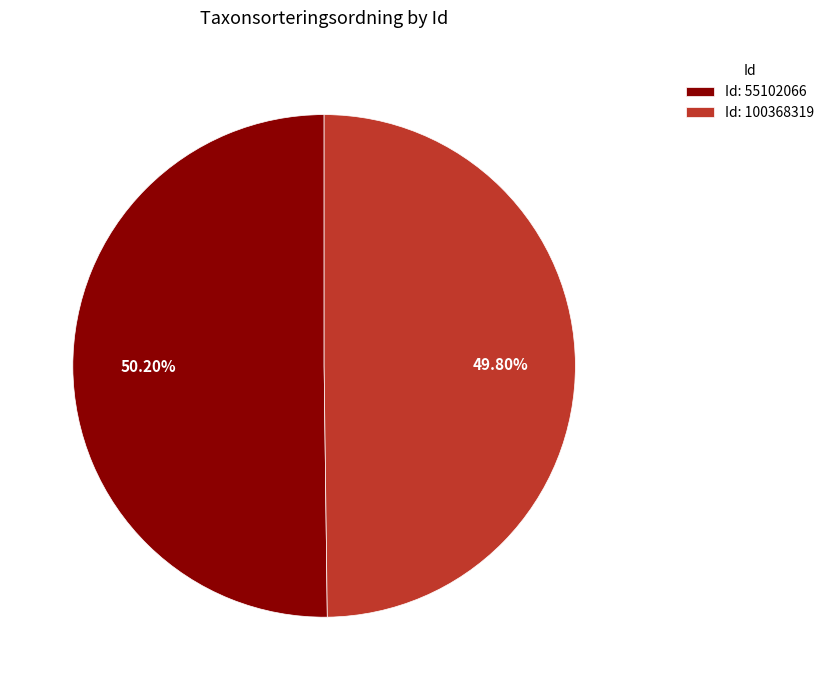

Approximately how many times larger is the value at Id: 100368319 compared to Id: 55102066?

1.0